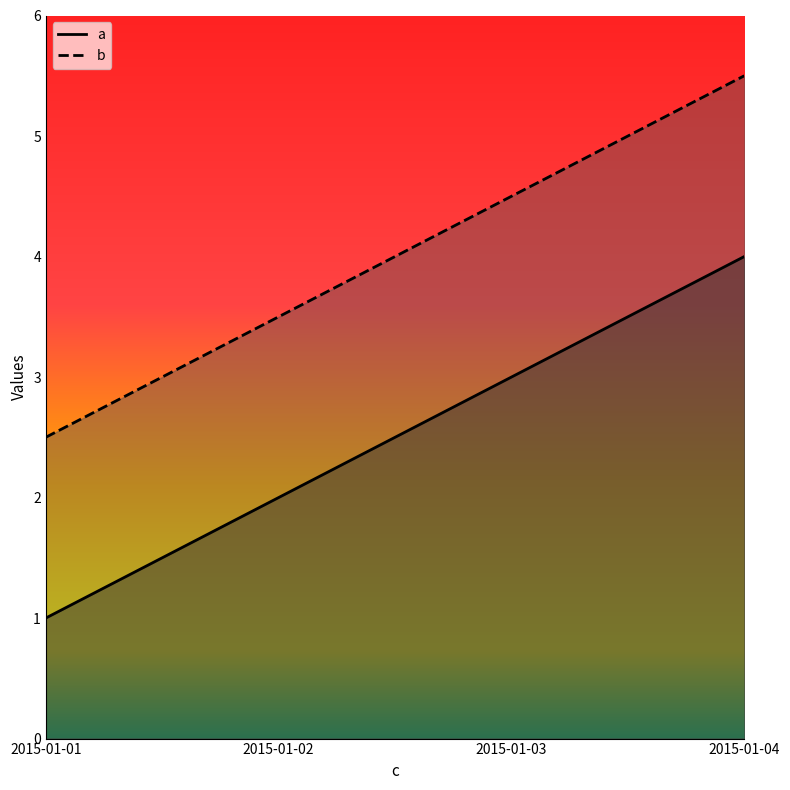

What are all the series names shown in the legend?

a, b